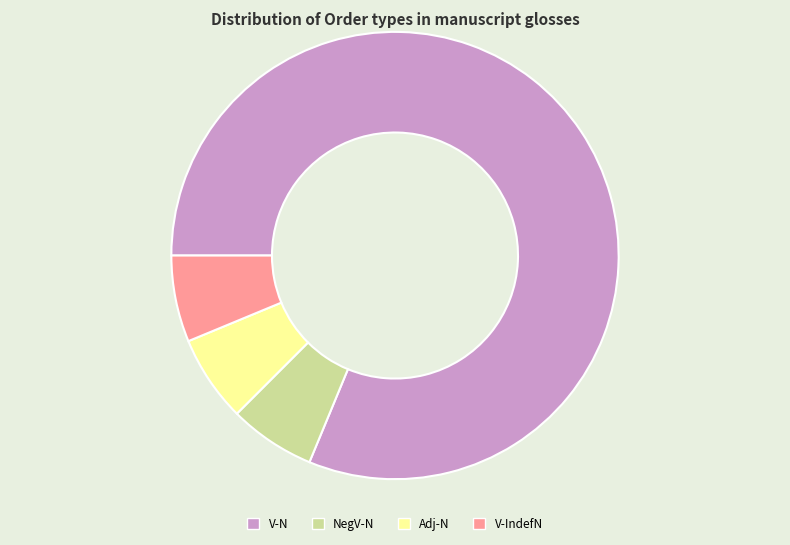

What is the ratio of the value at Adj-N to the value at V-IndefN?

1.0